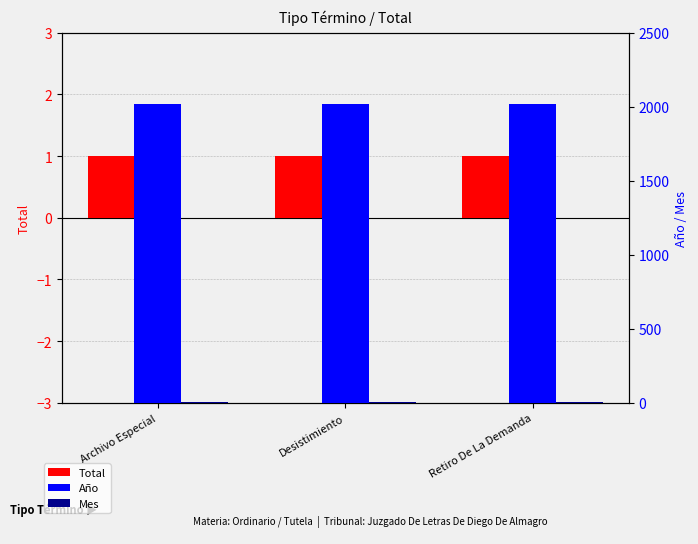

How many bars are there in each group?

3